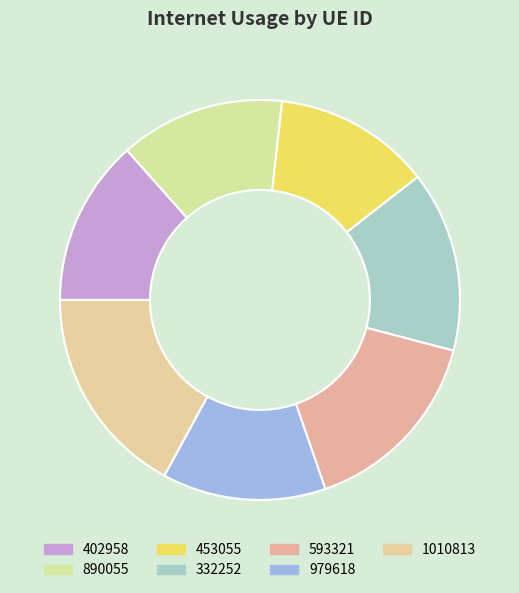

What is the largest slice in the pie chart?

1010813